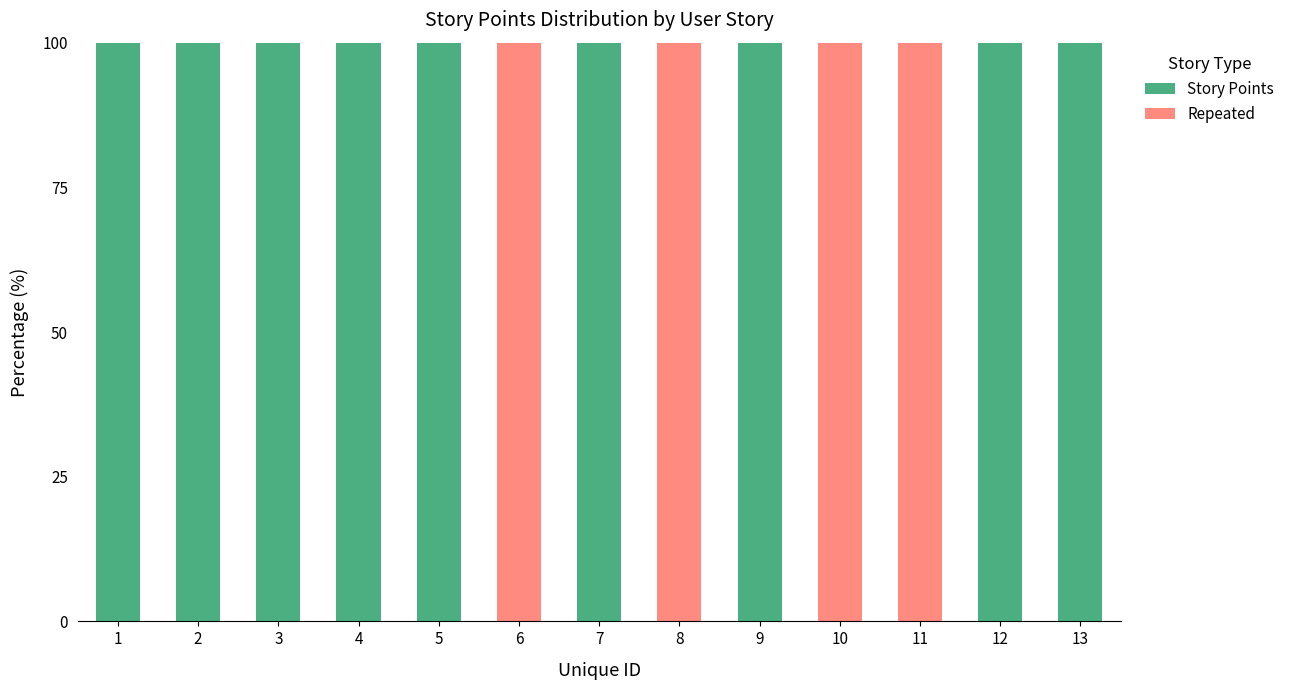

What is the maximum value for Story Points?

100